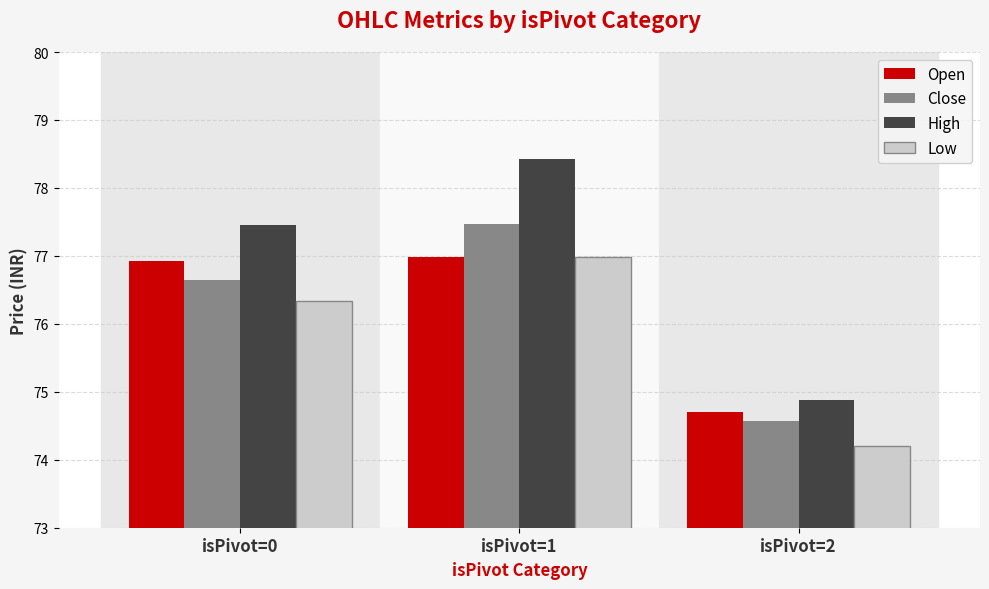

What is the average value of the Close series?

76.2